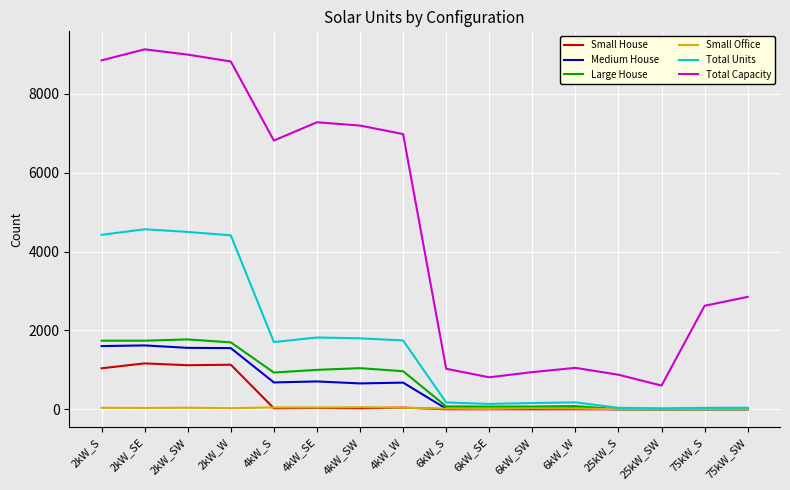

At which label is Total Units closest to 2294?

4kW_SE